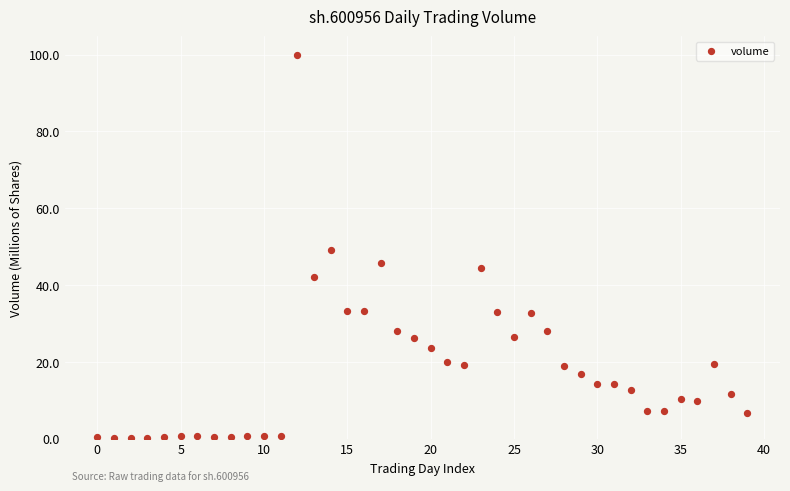

What is the range of Y values (max minus min)?

99.7